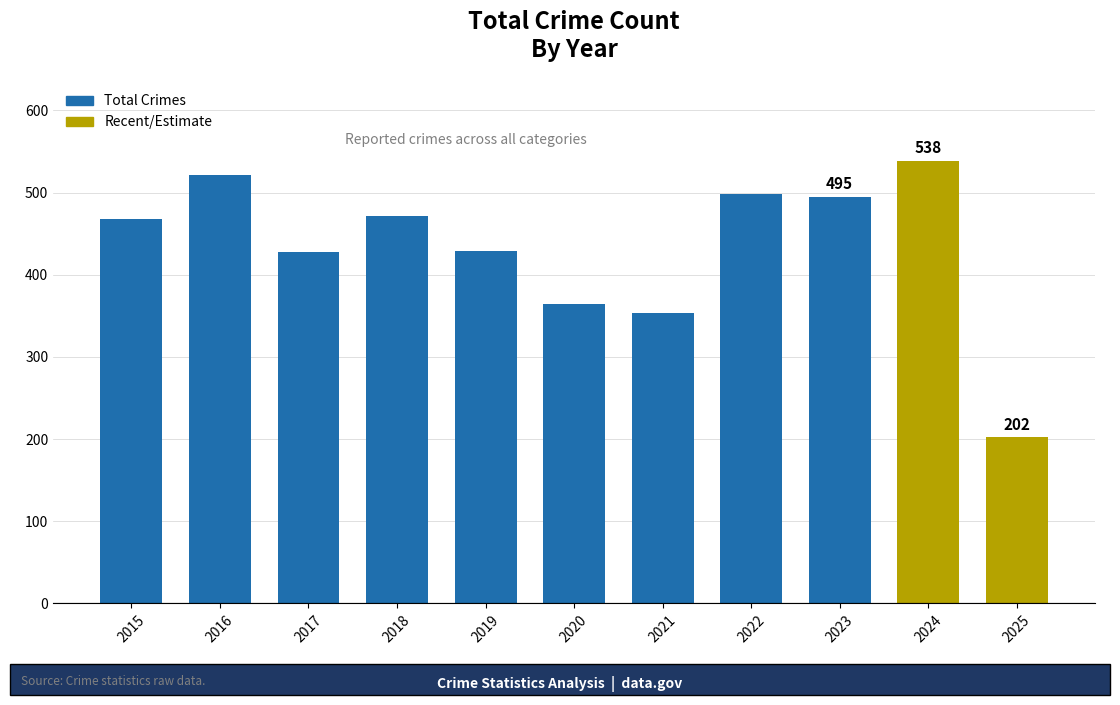

The value at 2020 is 364. True or false?

True